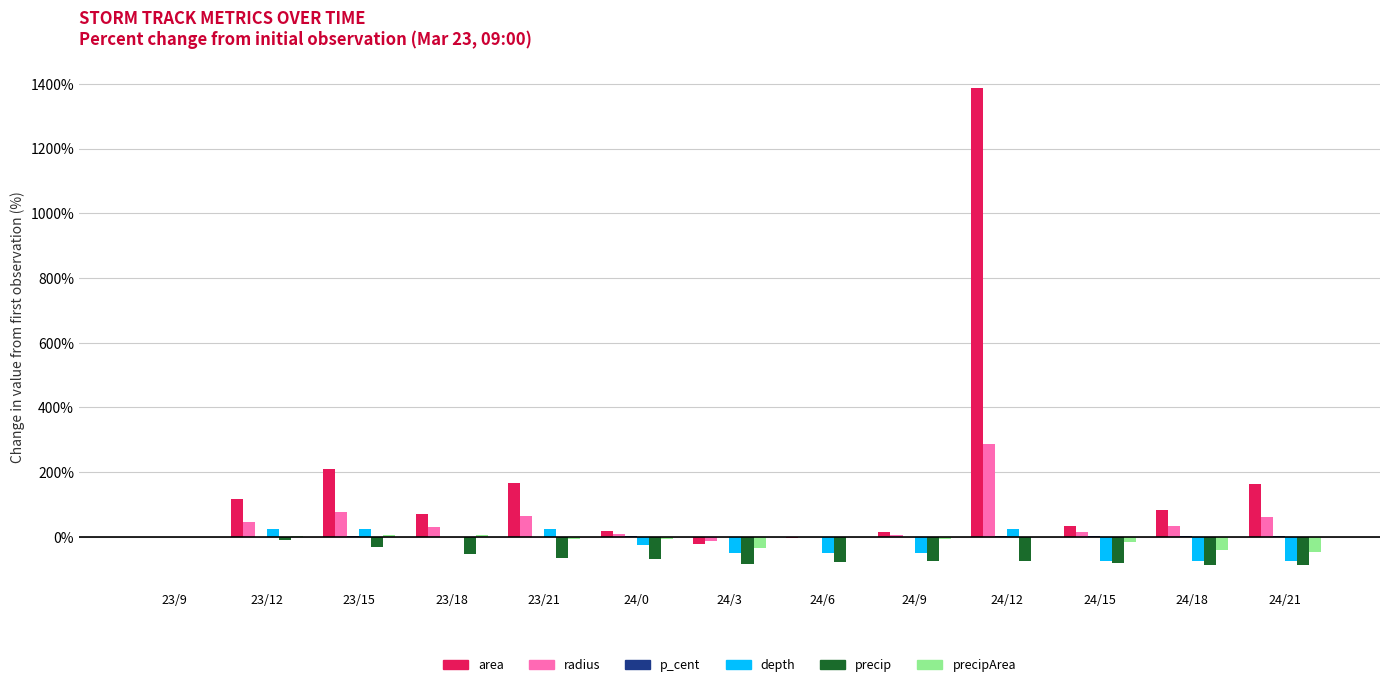

What is the sum of all radius values?

615.7